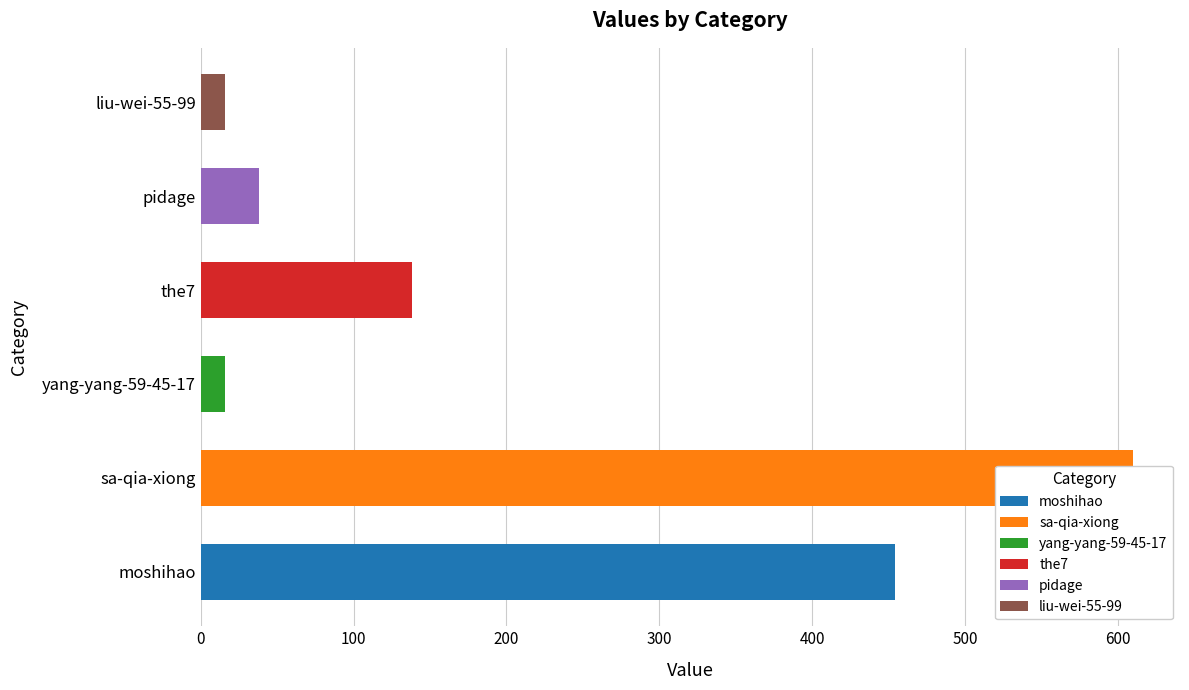

At which label does the data first exceed 138?

moshihao